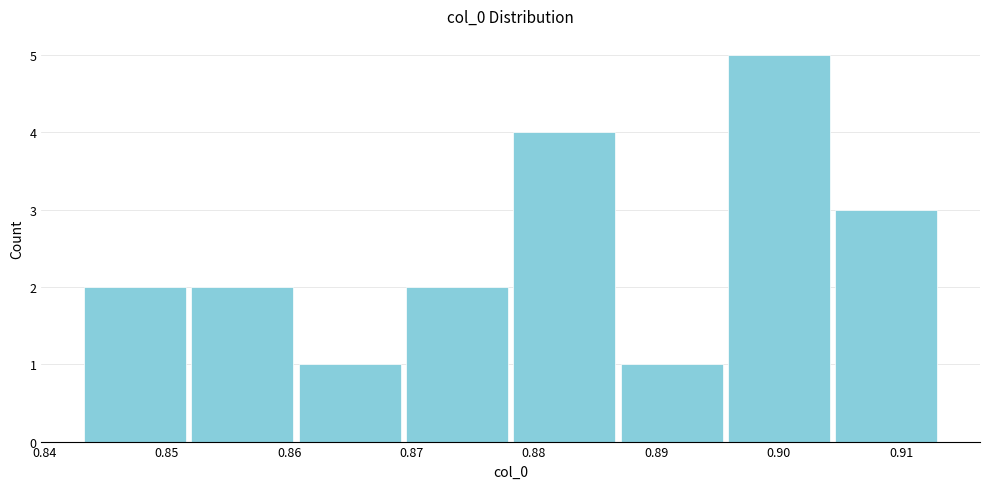

Reading left to right, transcribe this chart: for each bar, give the range it covers on the x-axis and its height. Neither the bar edges nor the heights are printed on the chart, so give them approximately, as read against the axes.

0.843 to 0.852: 2
0.852 to 0.861: 2
0.861 to 0.869: 1
0.869 to 0.878: 2
0.878 to 0.887: 4
0.887 to 0.896: 1
0.896 to 0.904: 5
0.904 to 0.913: 3